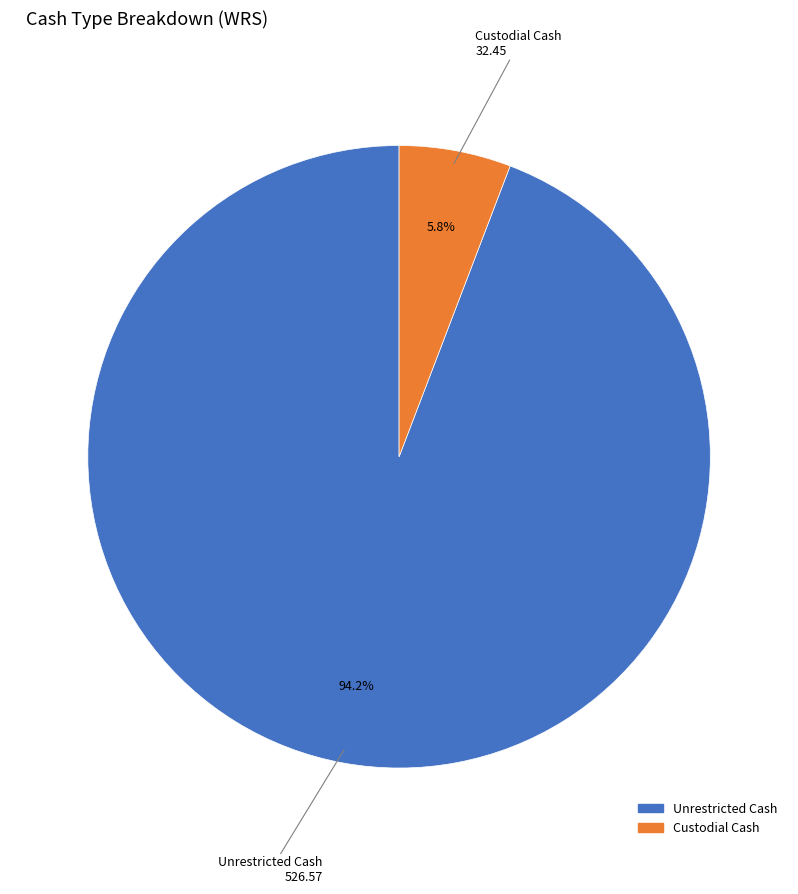

Is there any slice that represents more than half of the pie?

Yes